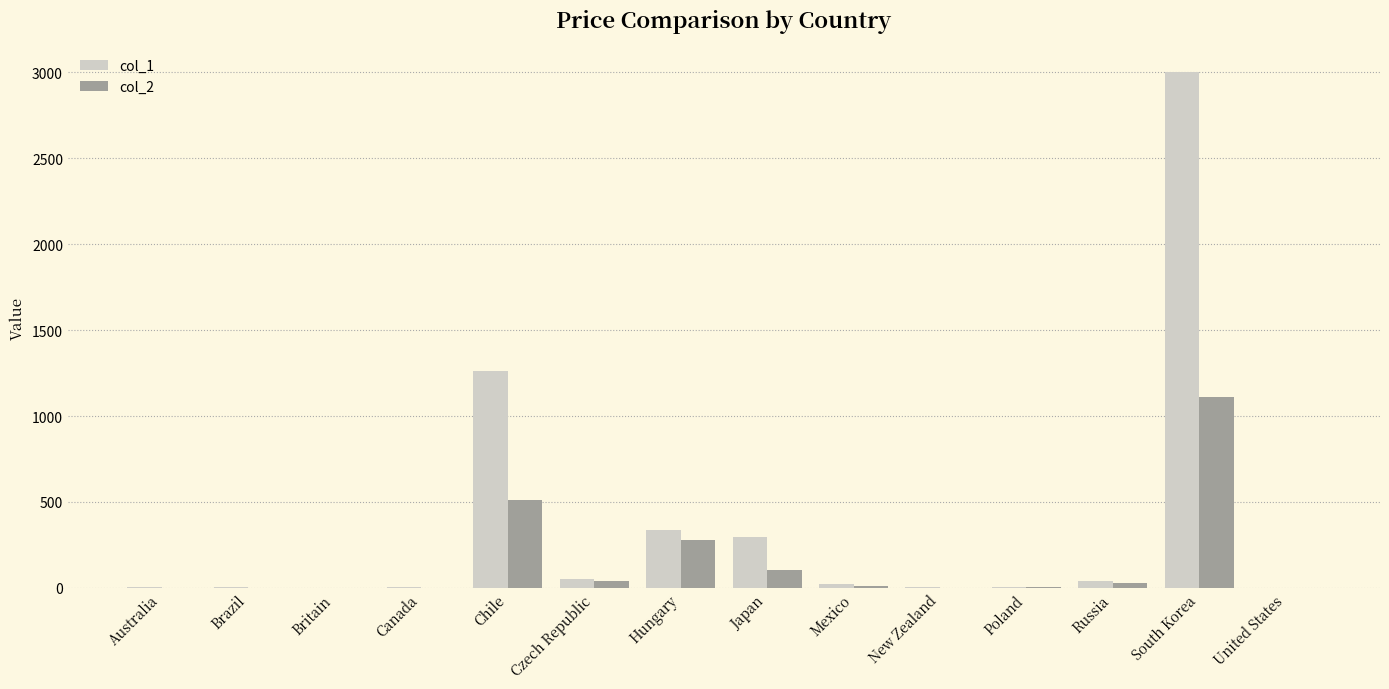

At which label is col_1 closest to 1500?

Chile